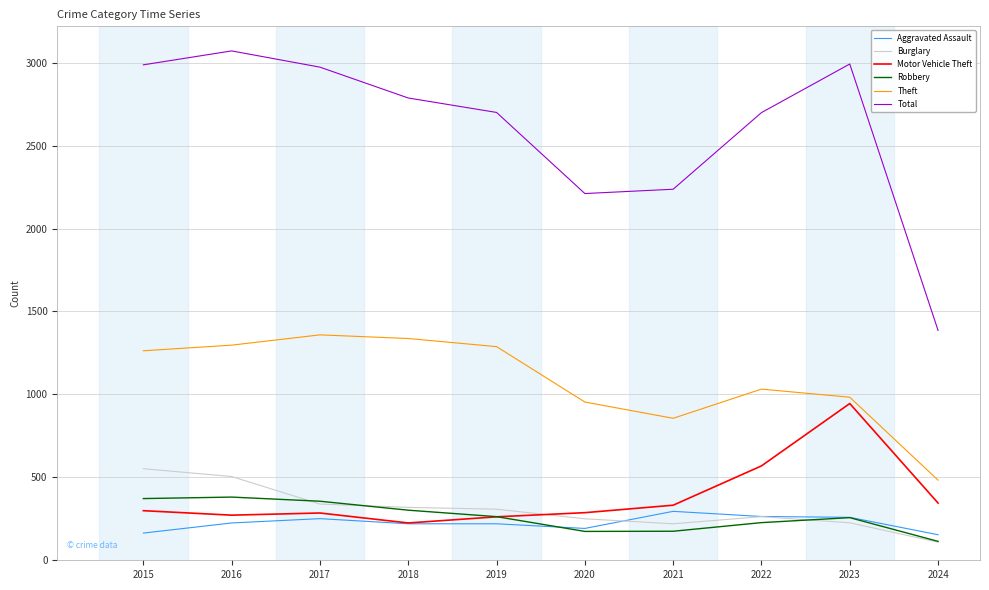

What is the spread (max minus min) of values at 2015?

2823